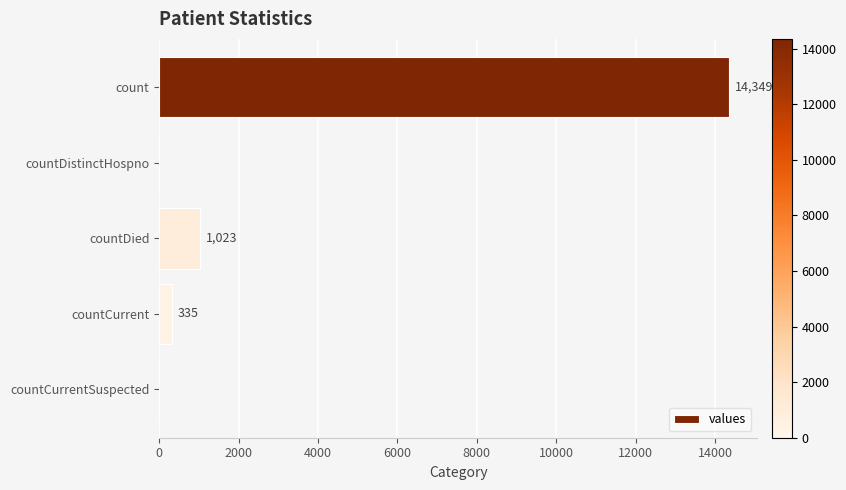

How many values are above zero?

3